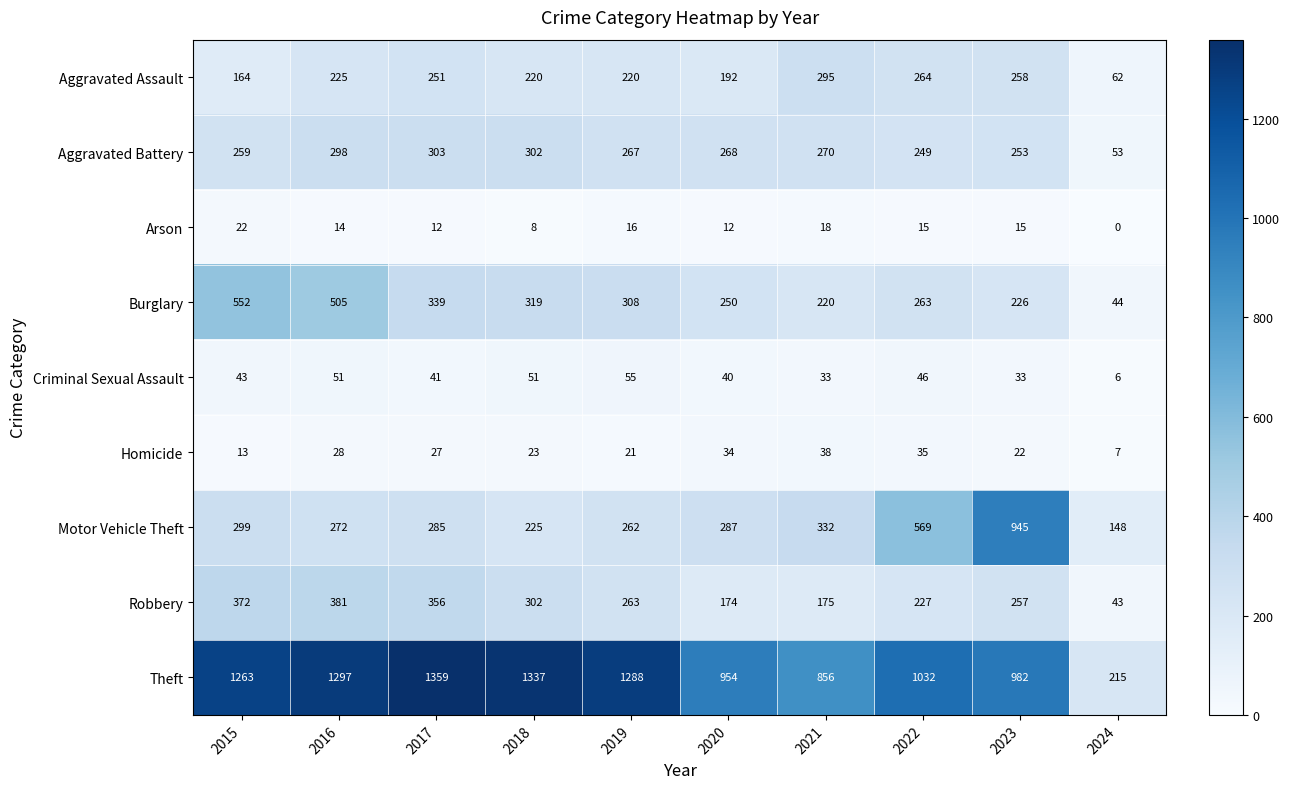

At how many categories does at least one series exceed 326?

9